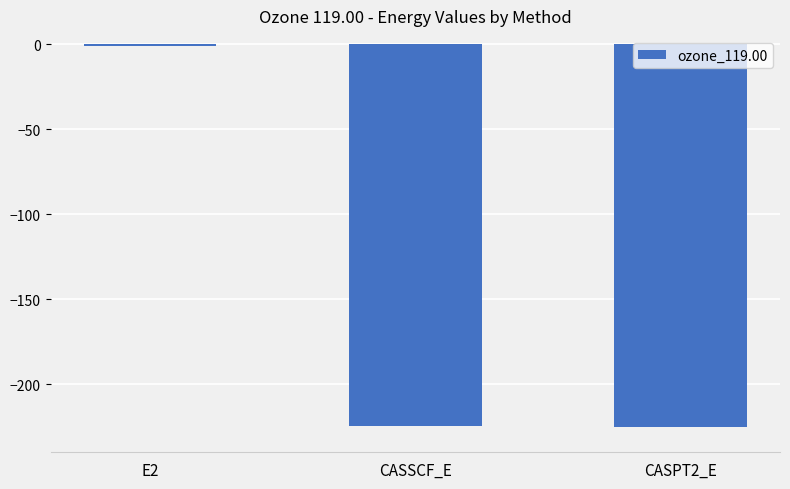

What is the sum of all values?

-450.6